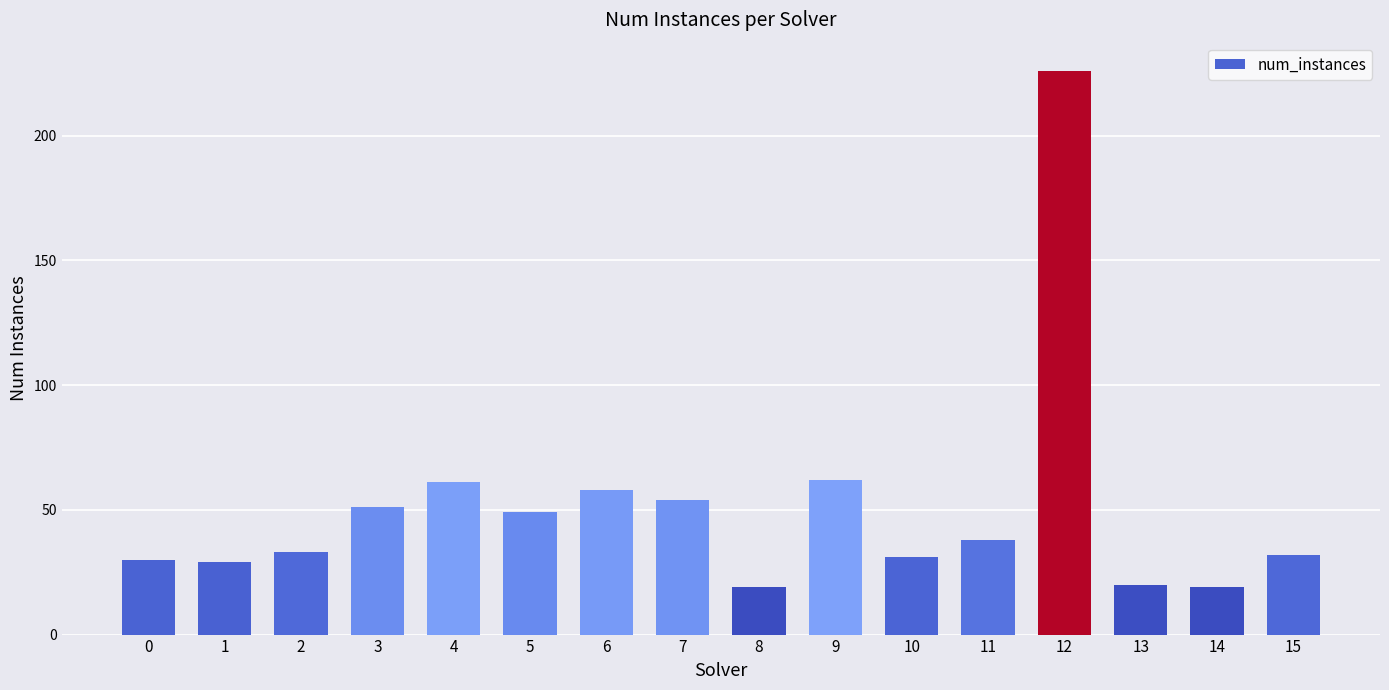

What is the ratio of the value at 14 to the value at 8?

1.0